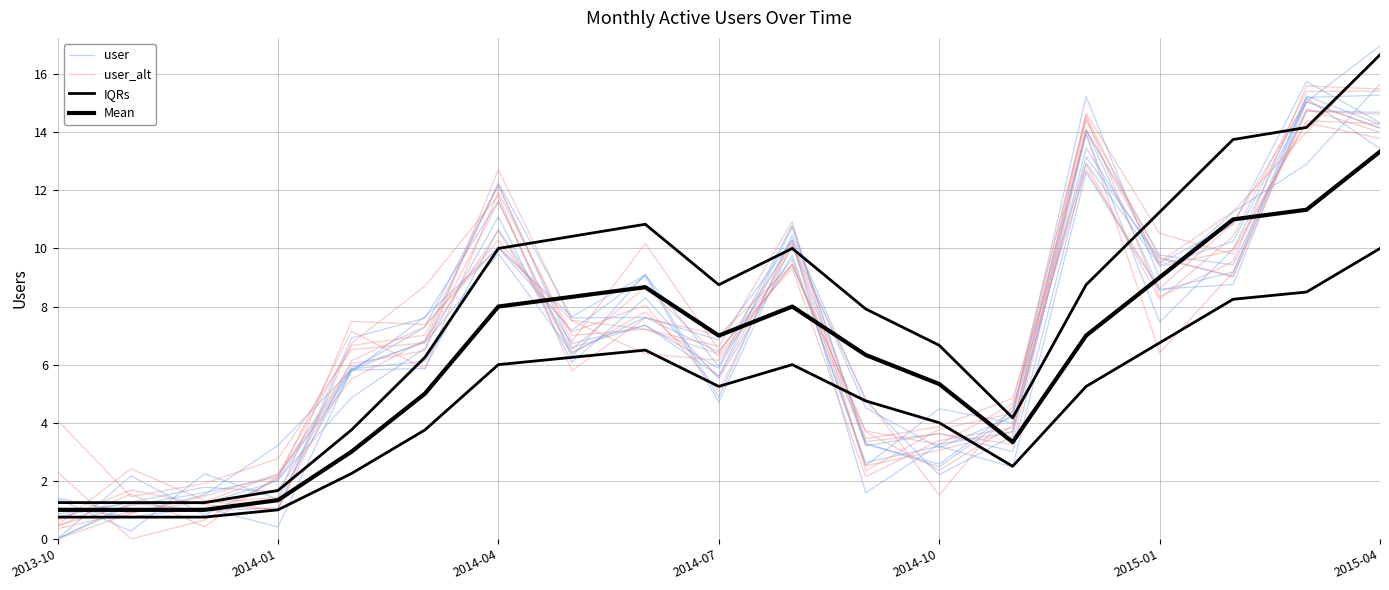

Which series has the largest total across all categories?

IQRs